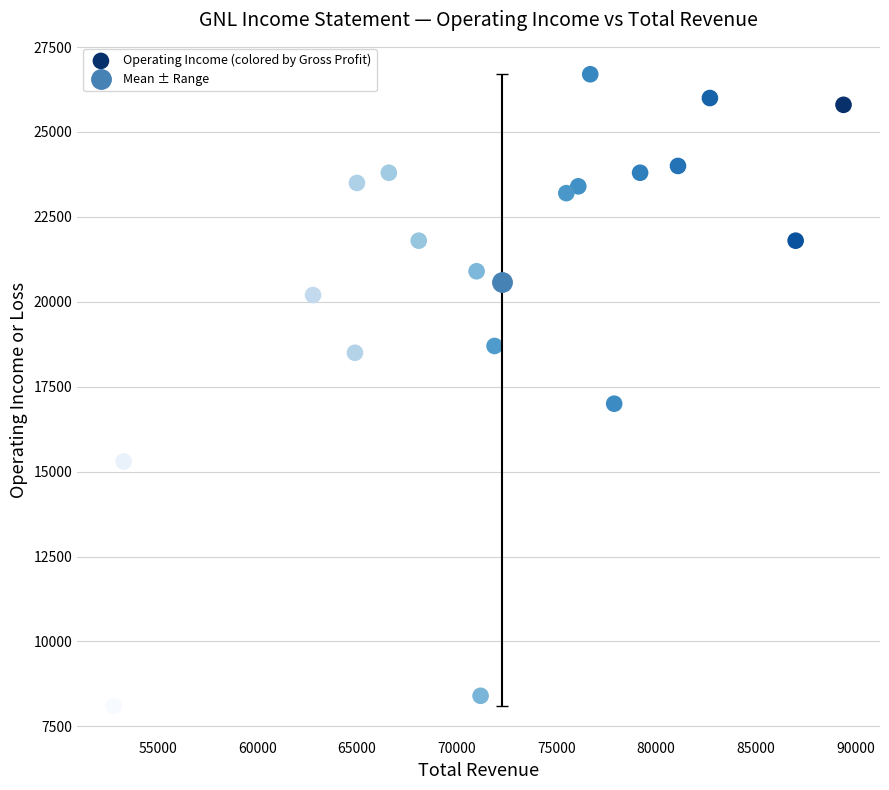

What Y value in the scatter plot is closest to 17400?

17000